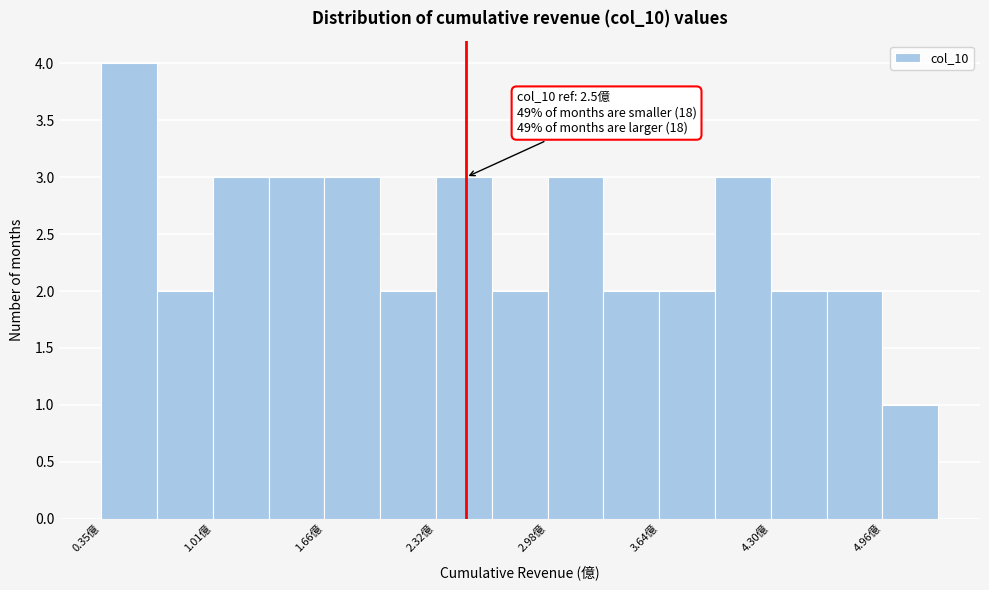

Around what value on the x-axis is the tallest bar? Give the approximate position of its centre, as read against the axis.

0.5